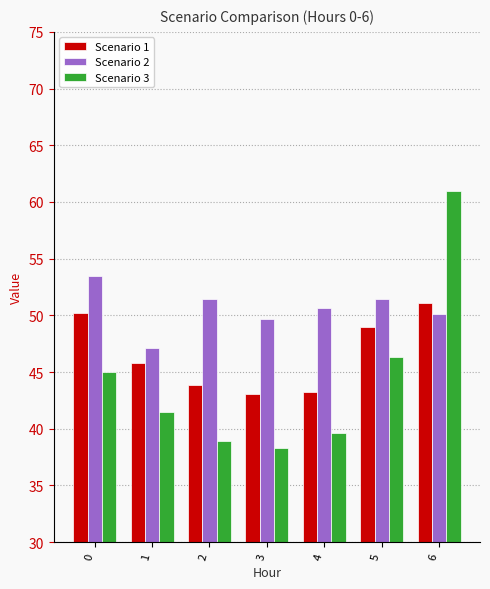

Are the bars horizontal?

No